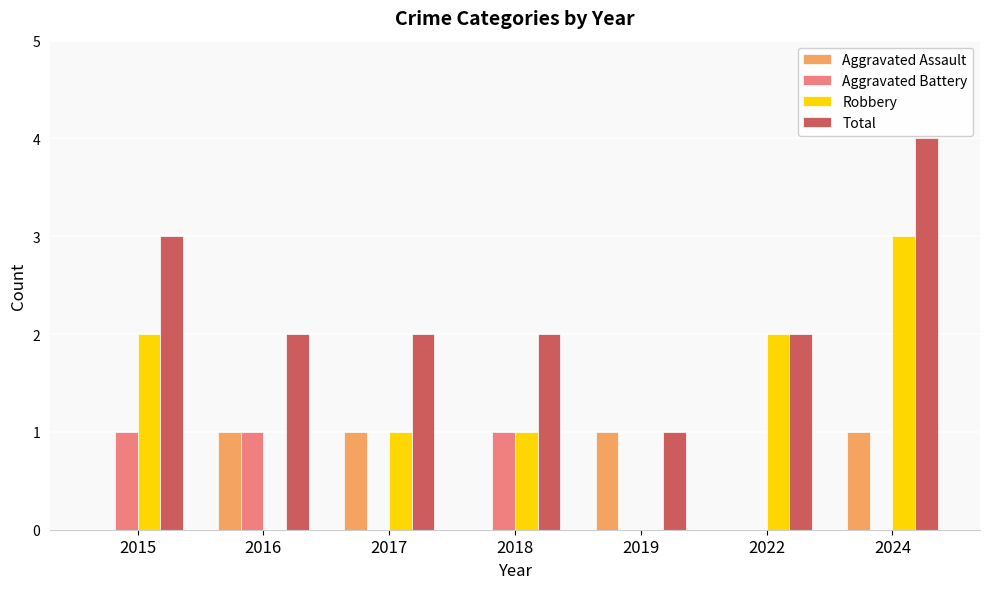

At which label does Robbery first exceed 1?

2015